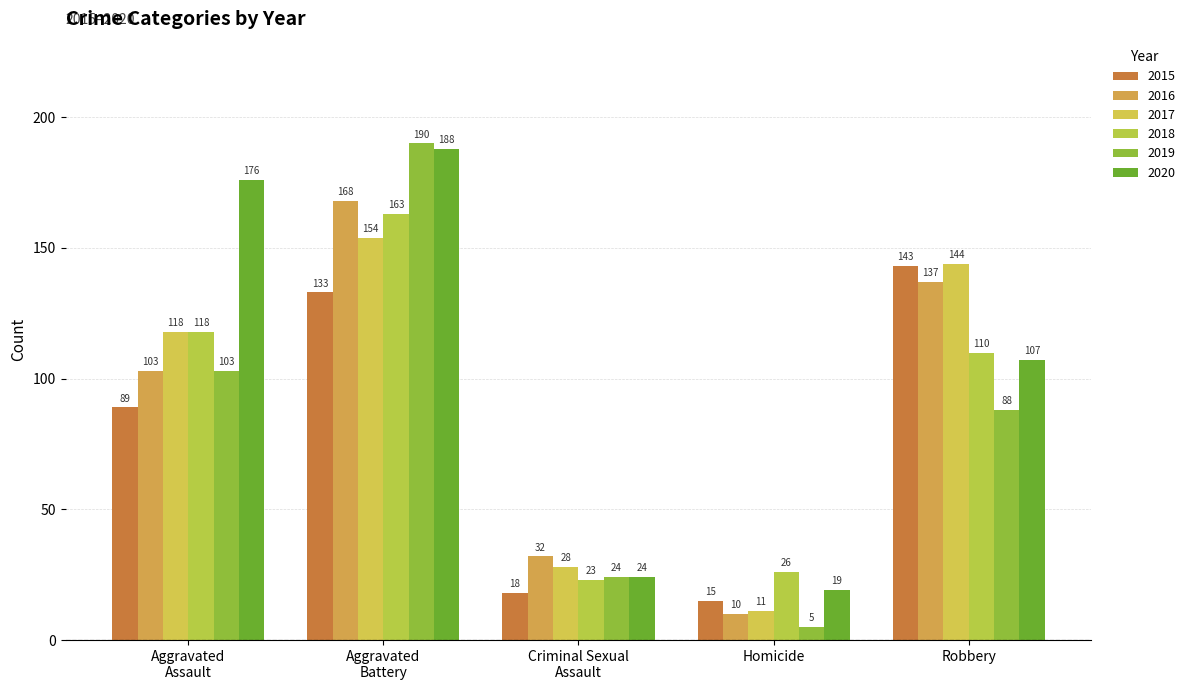

How many bars are there in total?

30